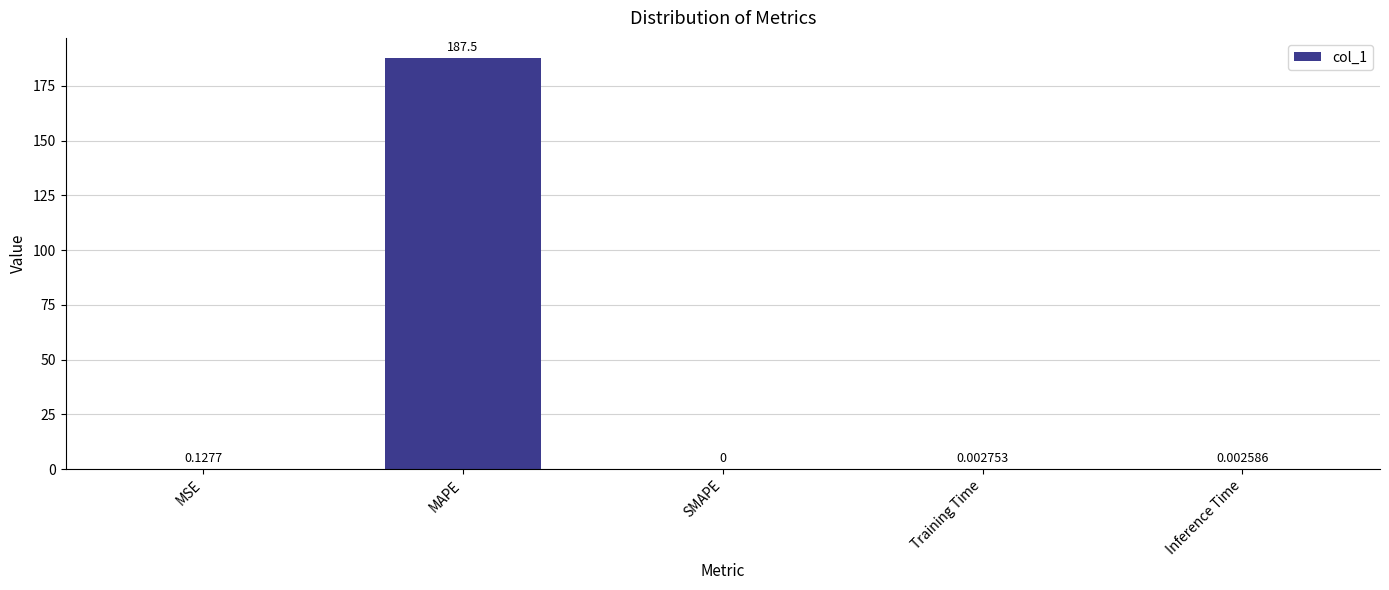

Between MAPE and SMAPE, which is larger?

MAPE